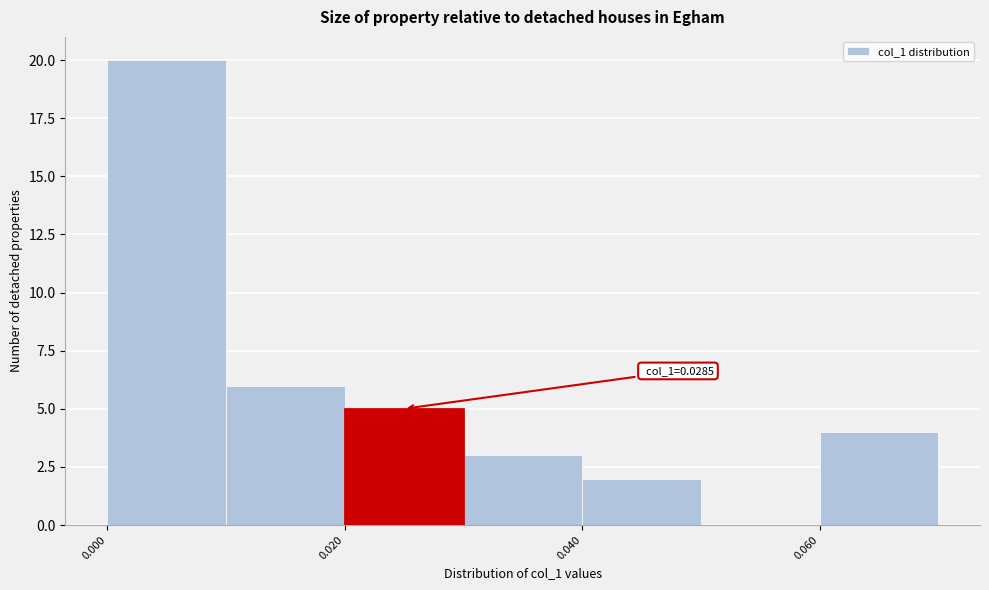

Which range on the x-axis has the tallest bar?

0.00 to 0.01